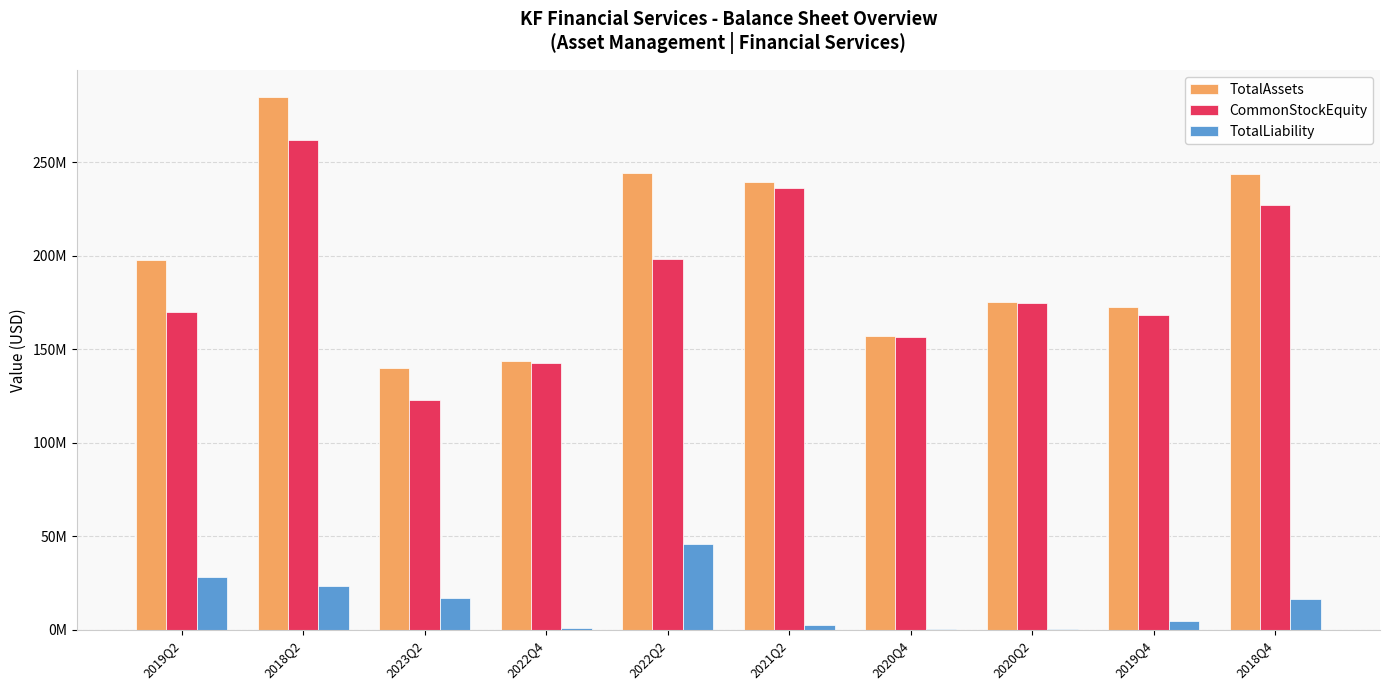

At which label is TotalAssets closest to 212454746?

2019Q2